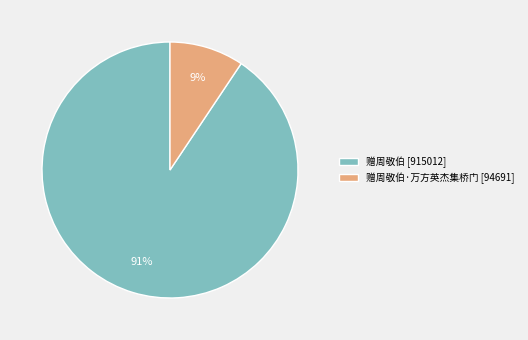

To the nearest percent, what percentage of the pie is 赠周敬伯·万方英杰集桥门 [94691]?

9%